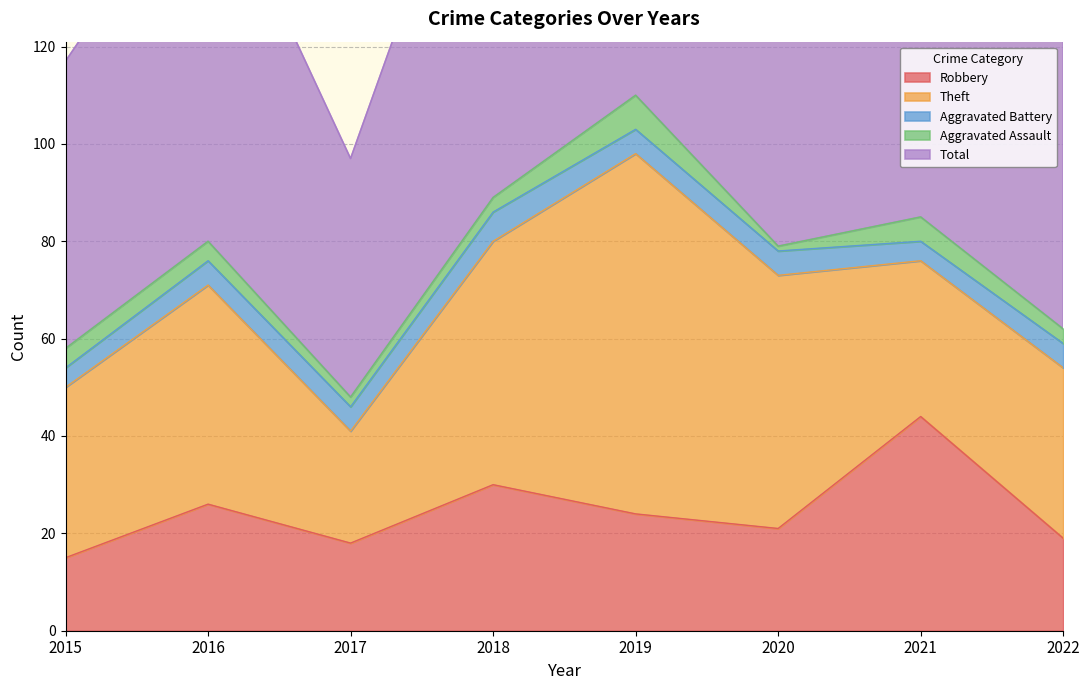

Count the number of categories in the chart.

8